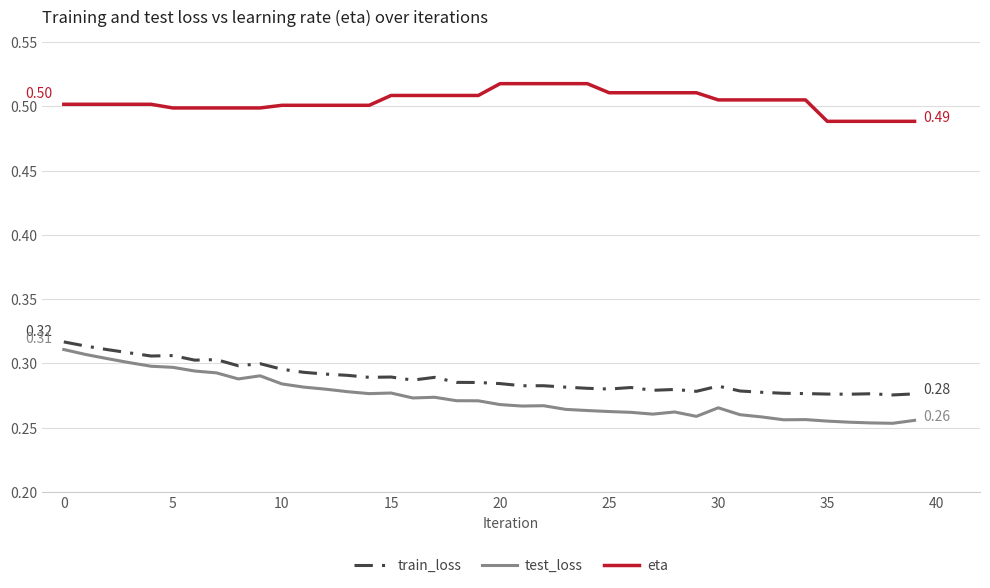

True or false: train_loss and eta cross at least once.

False